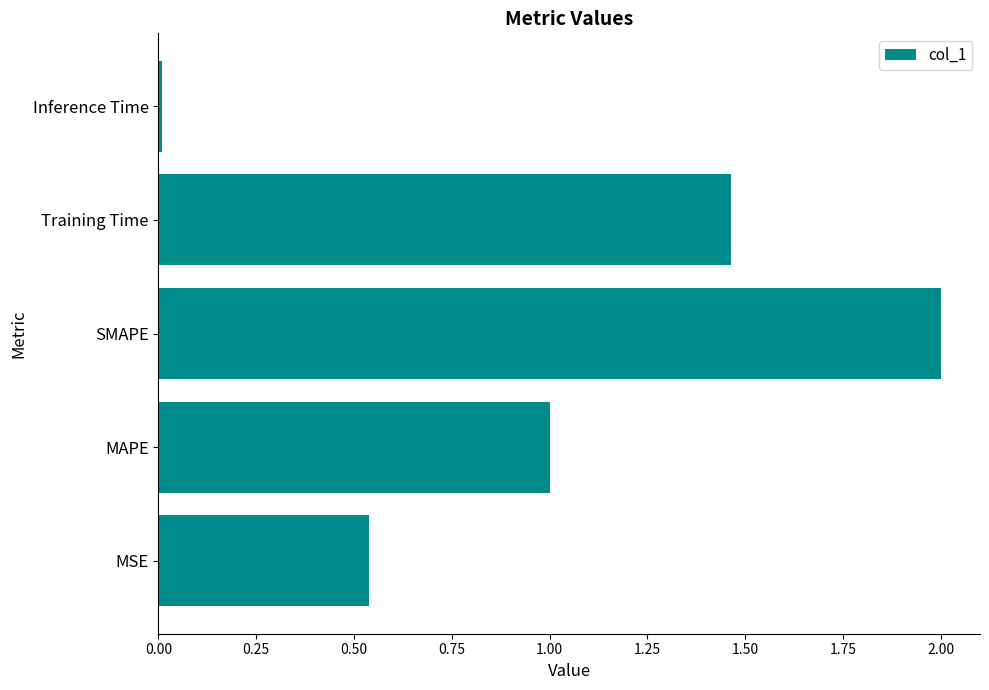

Is it true that the value at SMAPE is 2.0?

True